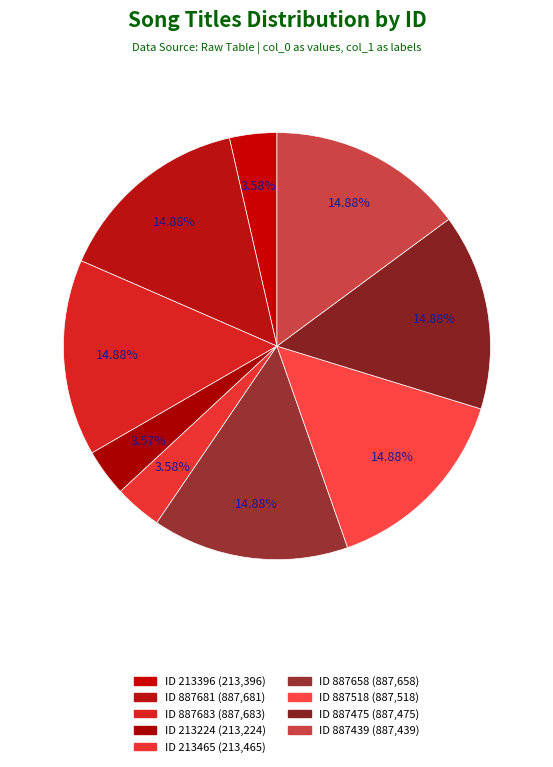

The 风入松·麓翁园堂宴客 slice represents 1% of the pie. True or false?

False